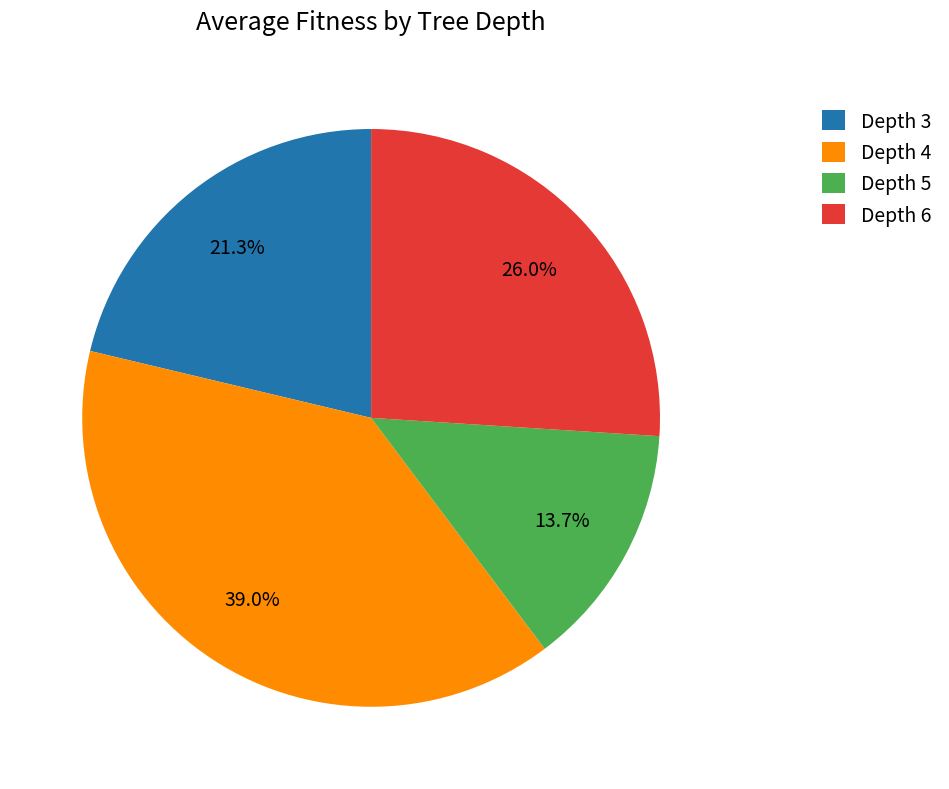

Combined, what portion of the pie is Depth 4 and Depth 5?

52.7%